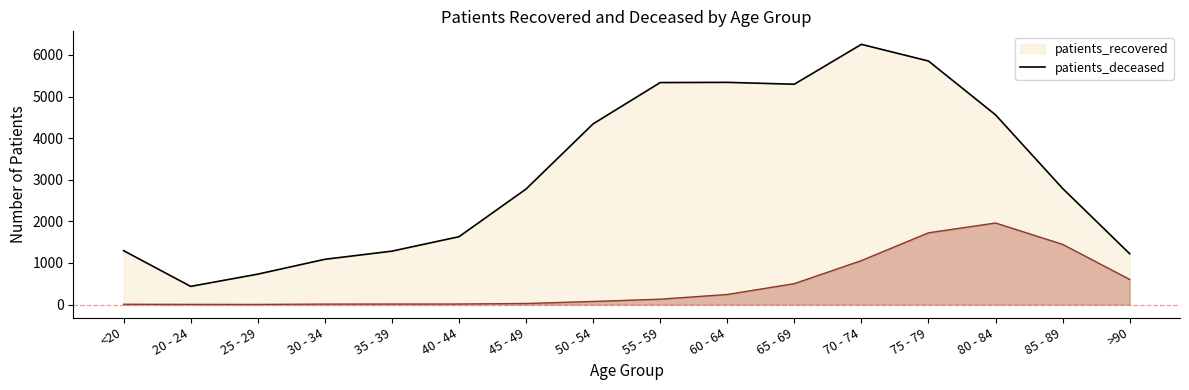

What value does the patients_recovered series have at 85 - 89, to the nearest 10?

2790